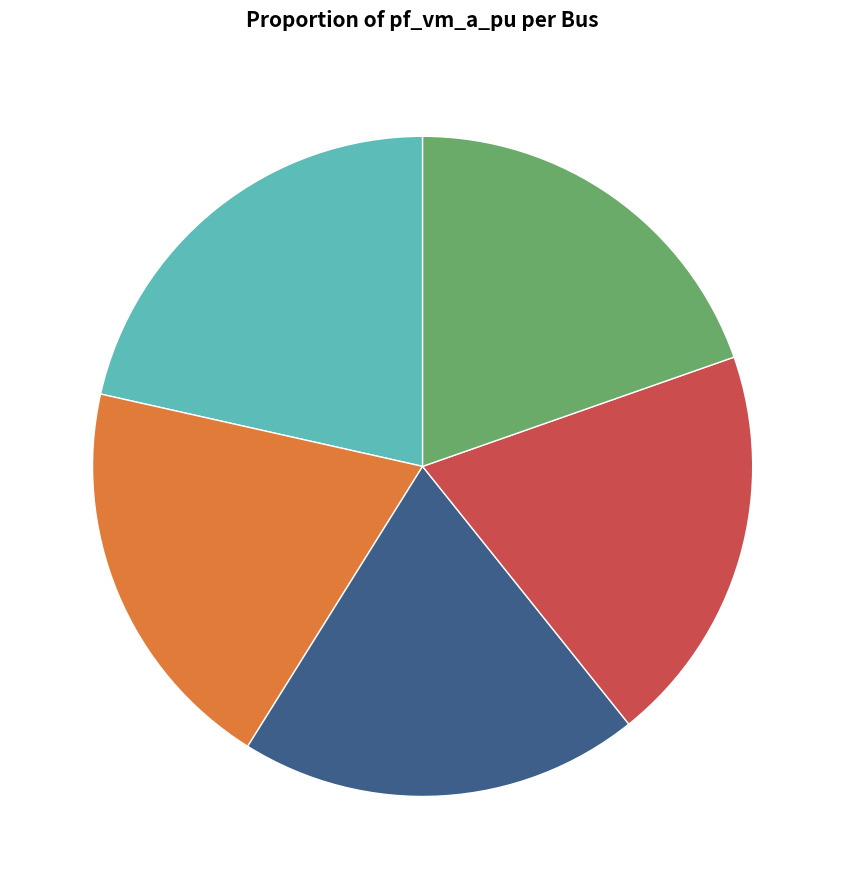

To the nearest percent, what is the average slice percentage?

20%